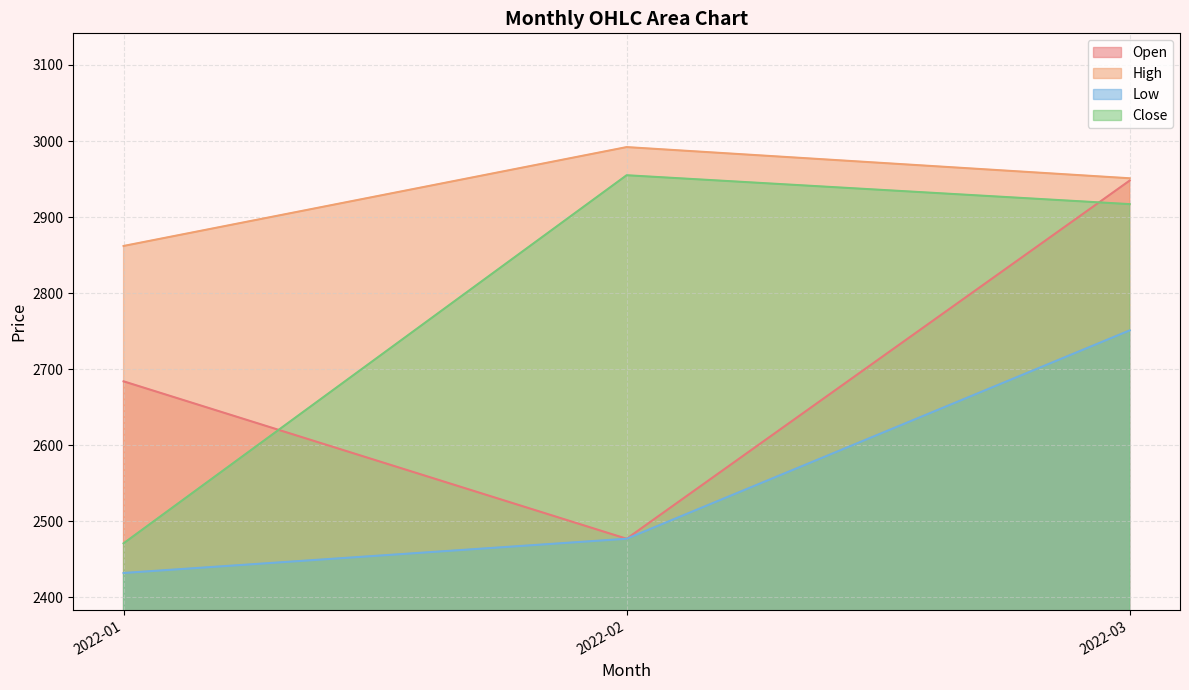

What is the difference between the maximum and minimum values in the High series?

130